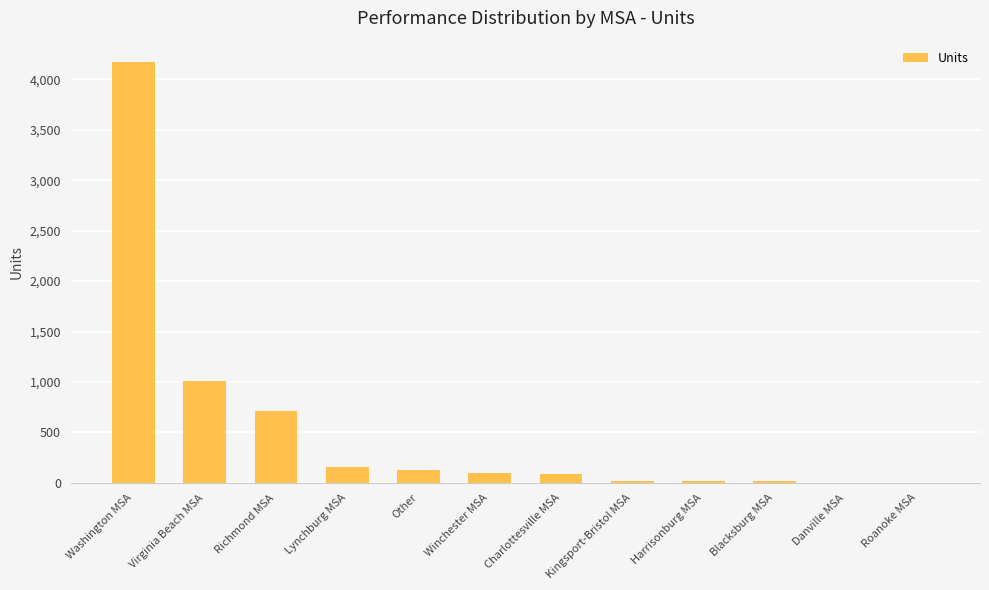

What is the change in value from Other to Danville MSA?

-121